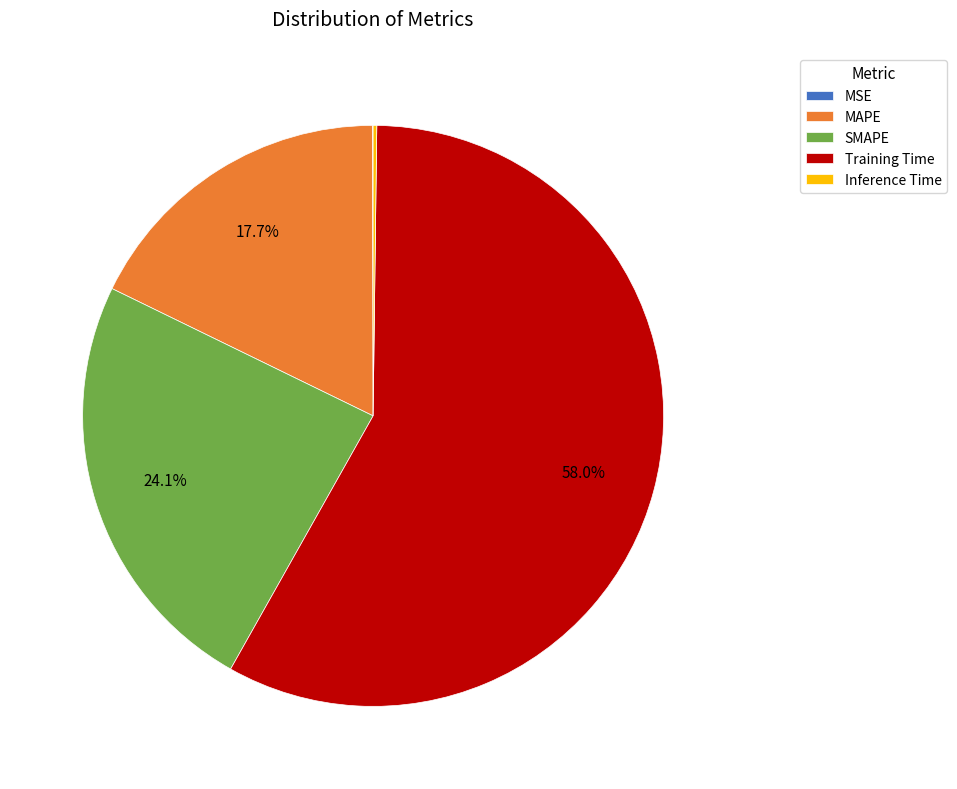

Between MAPE and Training Time, which is larger?

Training Time